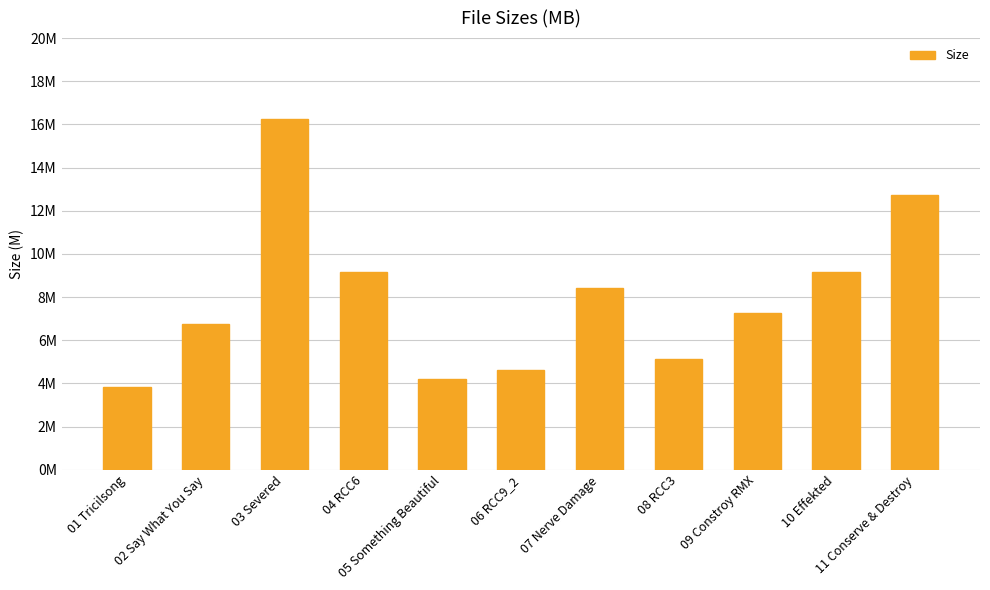

List the labels in order of value, largest first.

03 Severed, 11 Conserve & Destroy, 10 Effekted, 04 RCC6, 07 Nerve Damage, 09 Constroy RMX, 02 Say What You Say, 08 RCC3, 06 RCC9_2, 05 Something Beautiful, 01 Tricilsong